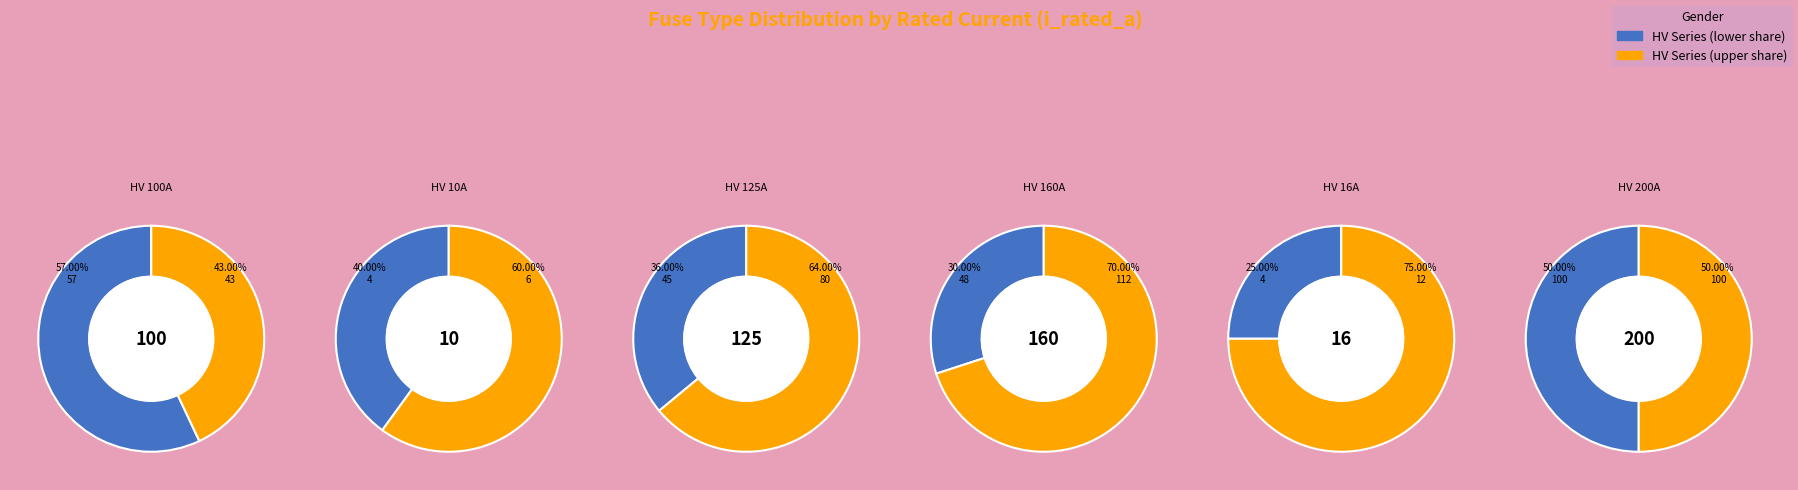

Does any single category account for the majority?

No